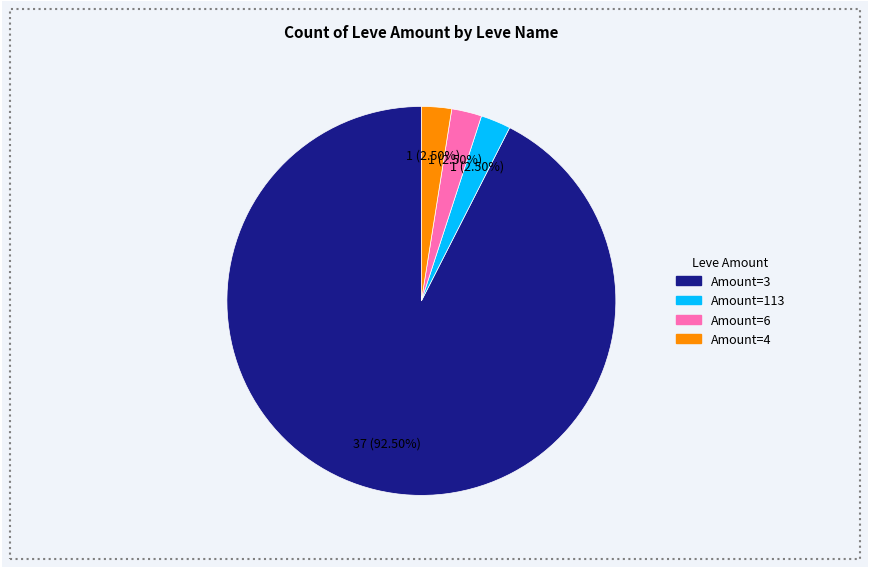

Does any single category account for the majority?

Yes